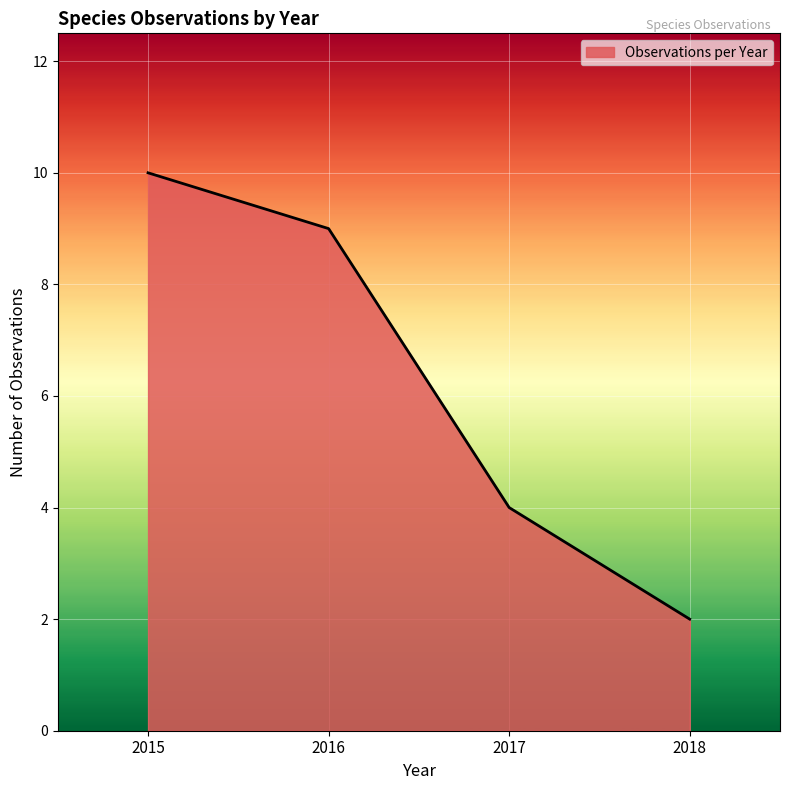

Which category has the lowest value across all series?

2018